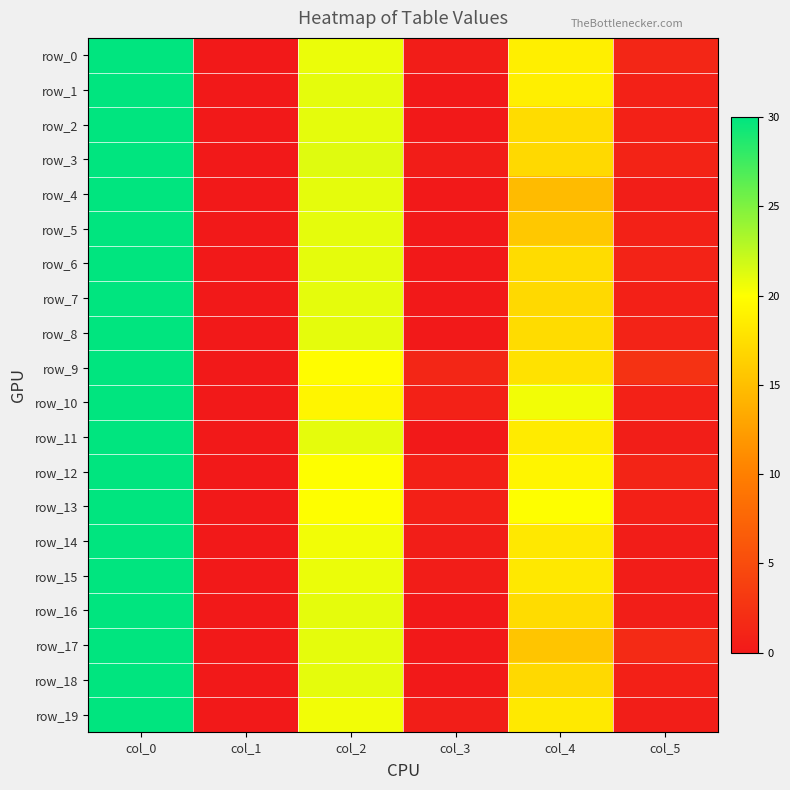

Is the value of row_14 at col_2 greater than the value of row_12 at col_3?

Yes